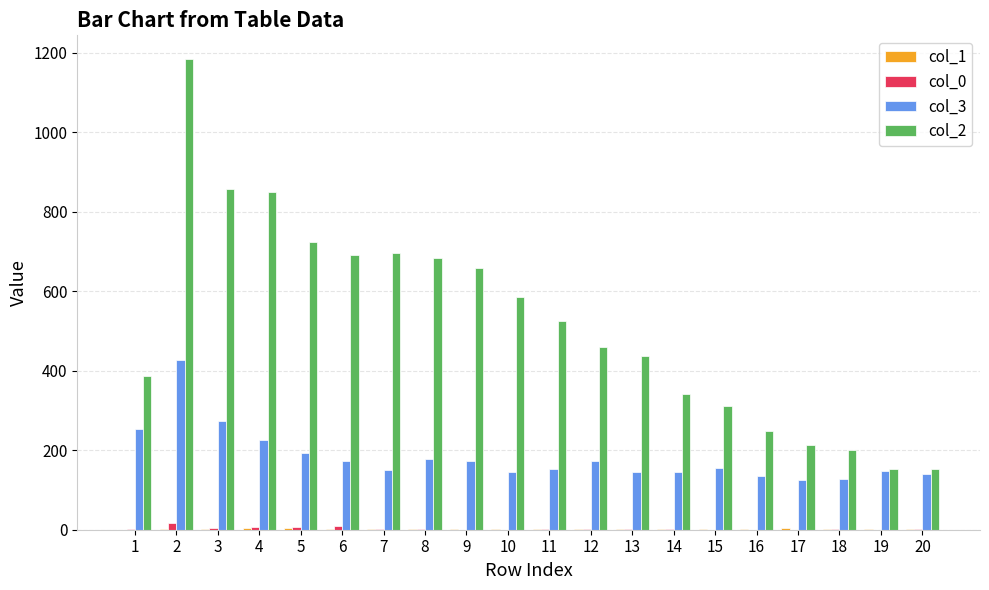

What is the total value across all series at 4?

1087